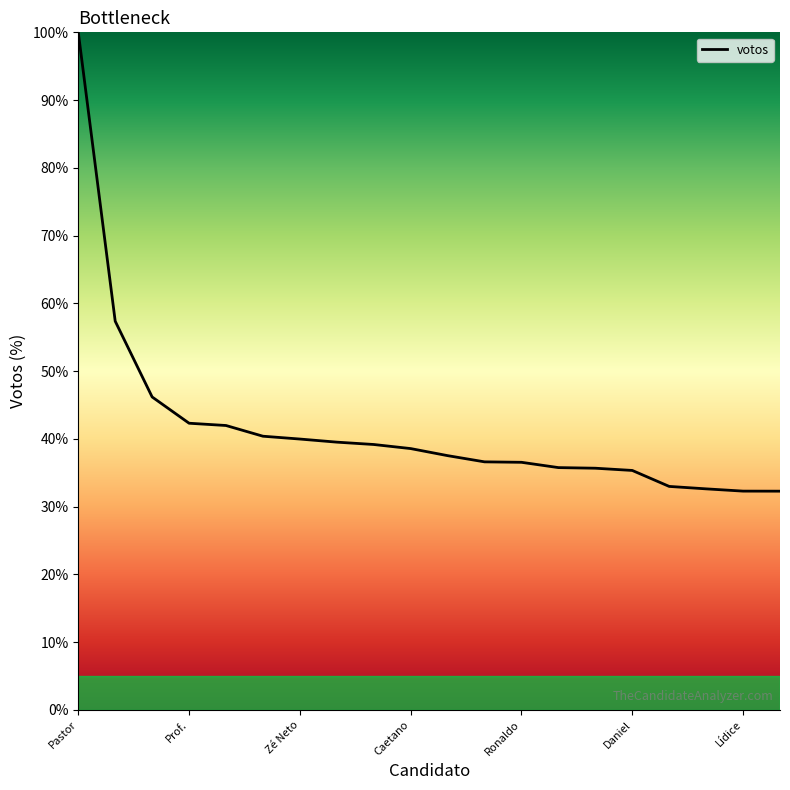

What is the difference between the maximum and minimum values?

67.7